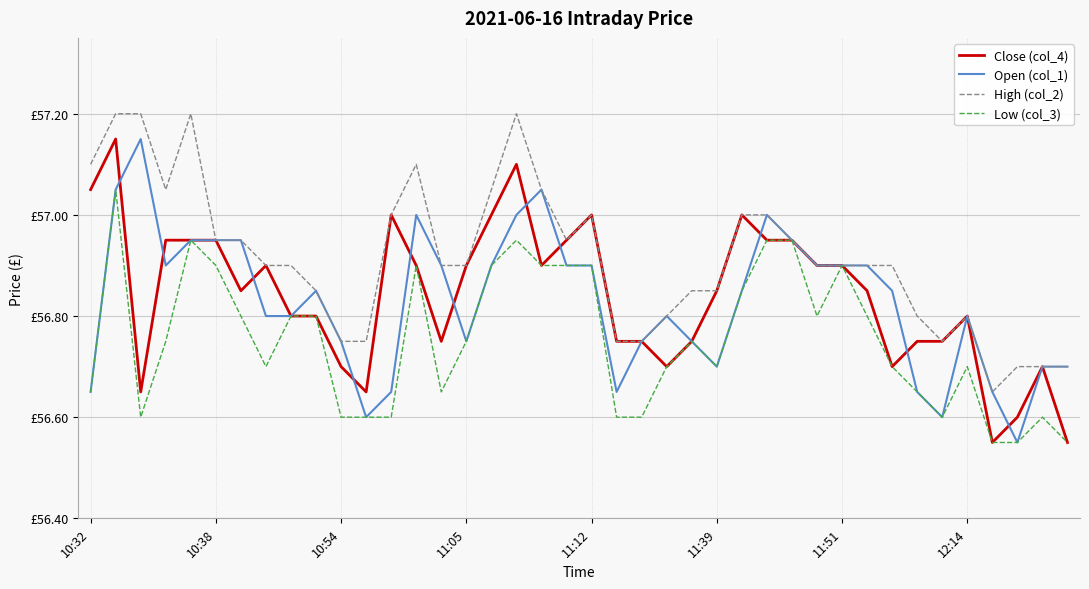

Does the chart have visible grid lines?

Yes